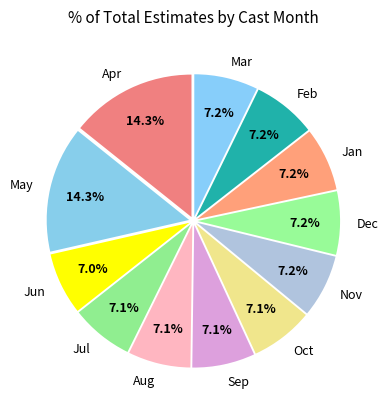

Does any single category account for the majority?

No